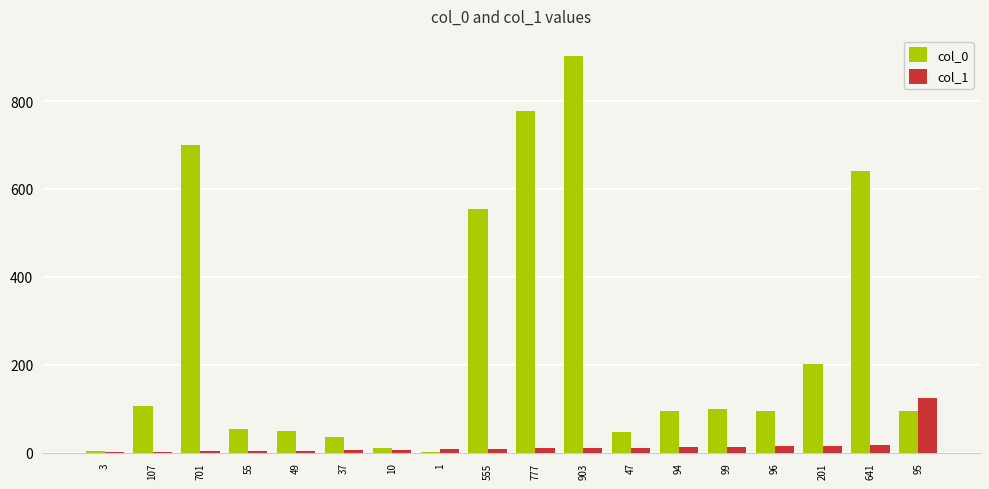

What is the average value of the col_0 series?

248